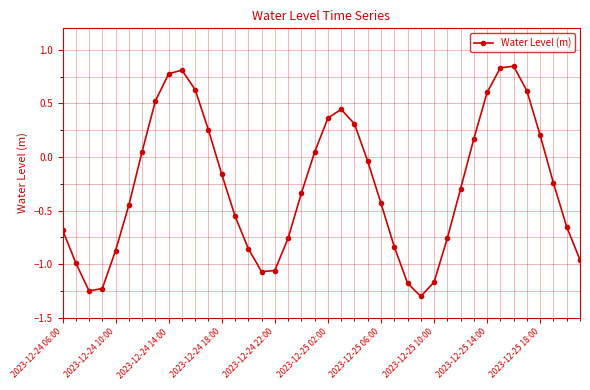

What is the sum of all values?

-10.7